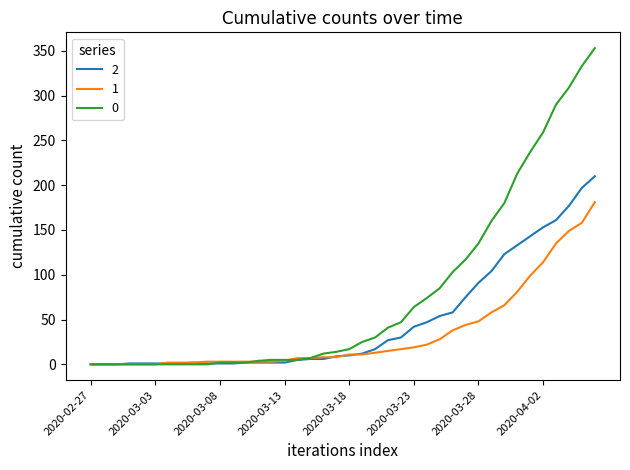

What are all the series names shown in the legend?

2, 1, 0